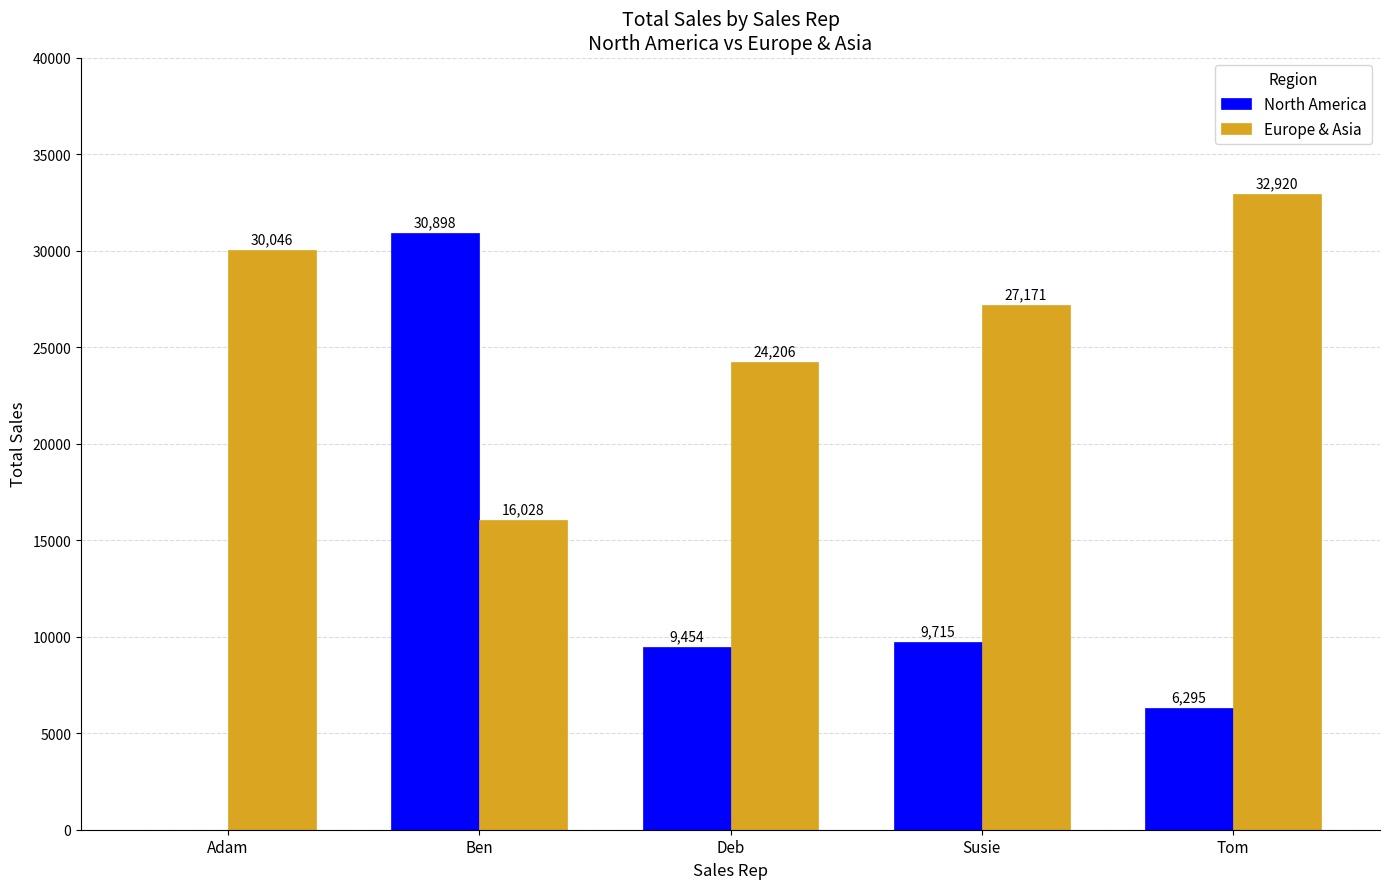

Does the chart contain stacked bars?

No